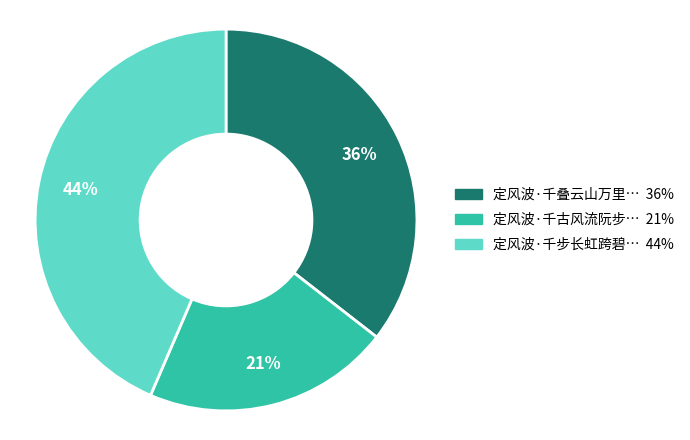

Does any single category account for the majority?

No